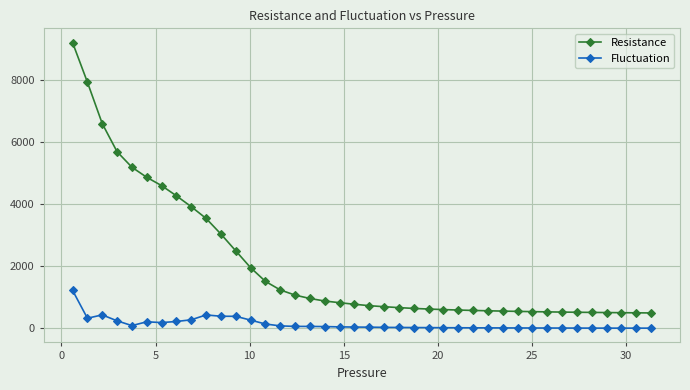

What is the greatest value displayed?

9222.6